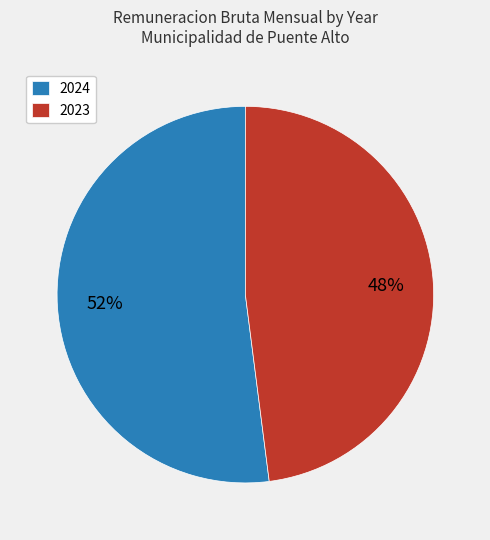

To the nearest percent, what percentage of the pie is 2023?

48%